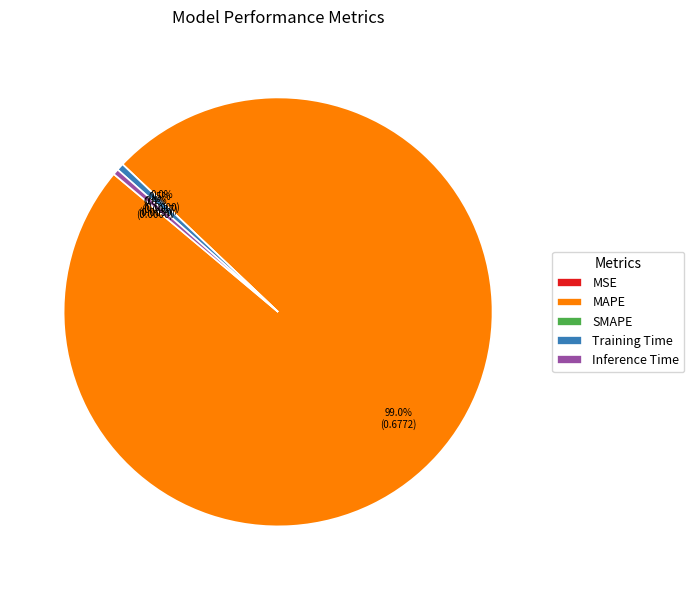

True or false: MAPE accounts for 99% of the total.

True